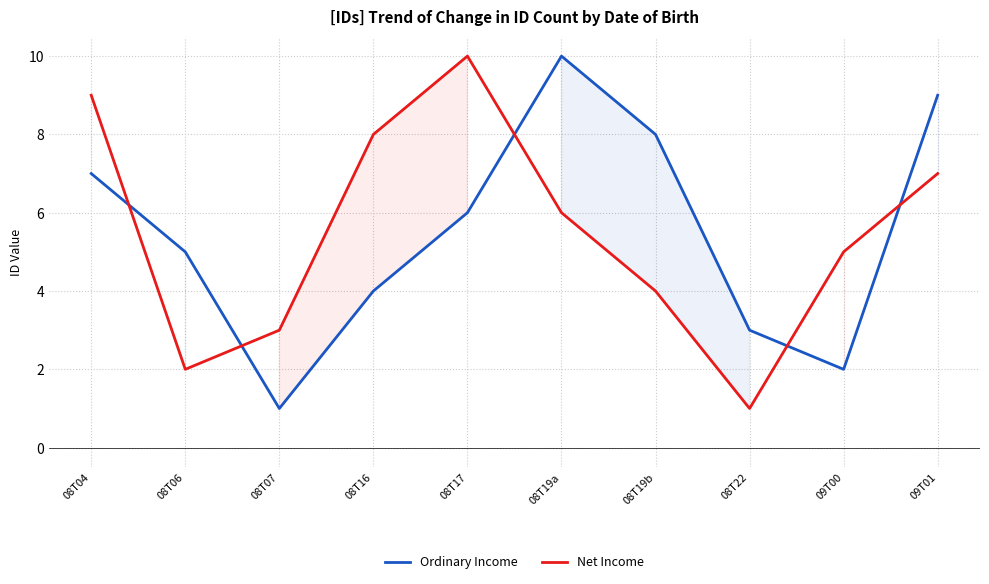

Where is the first local maximum for Net Income?

08T17